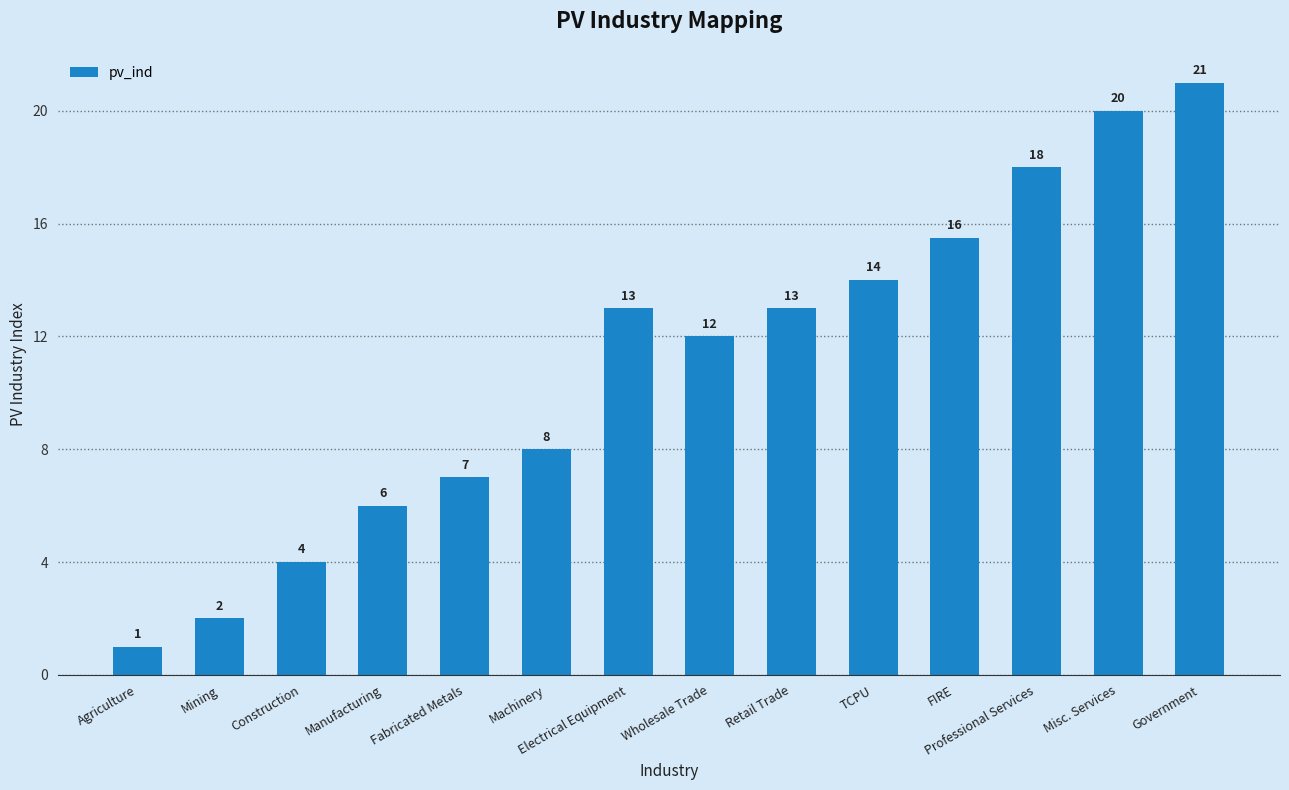

What value does the data have at Misc. Services?

20.0